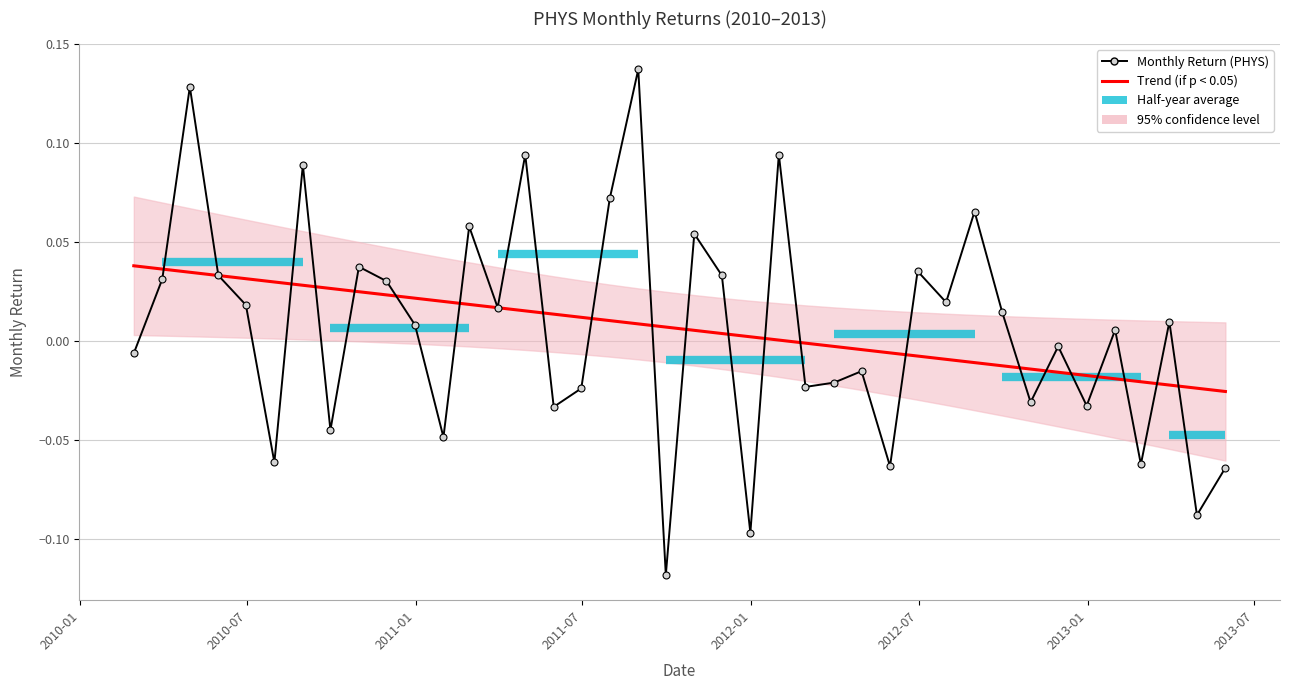

True or false: Trend (if p < 0.05) has more than 1 interior local peaks.

False